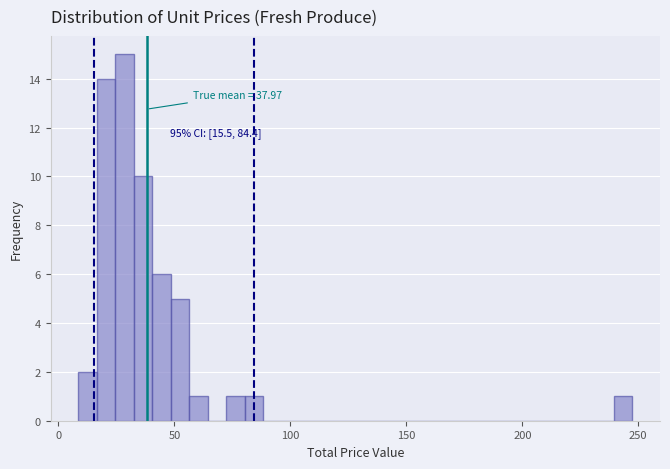

Read against the x-axis, roughly where is the centre of the tallest bar?

30